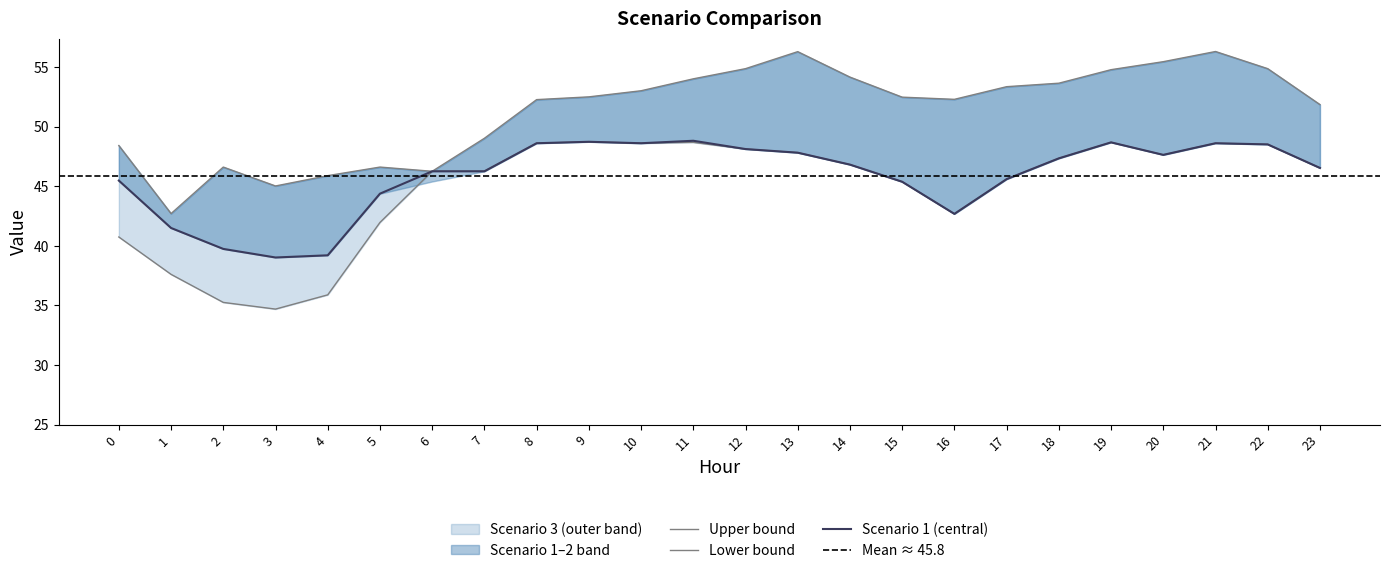

What is the difference between the highest and lowest values at 18?

6.3